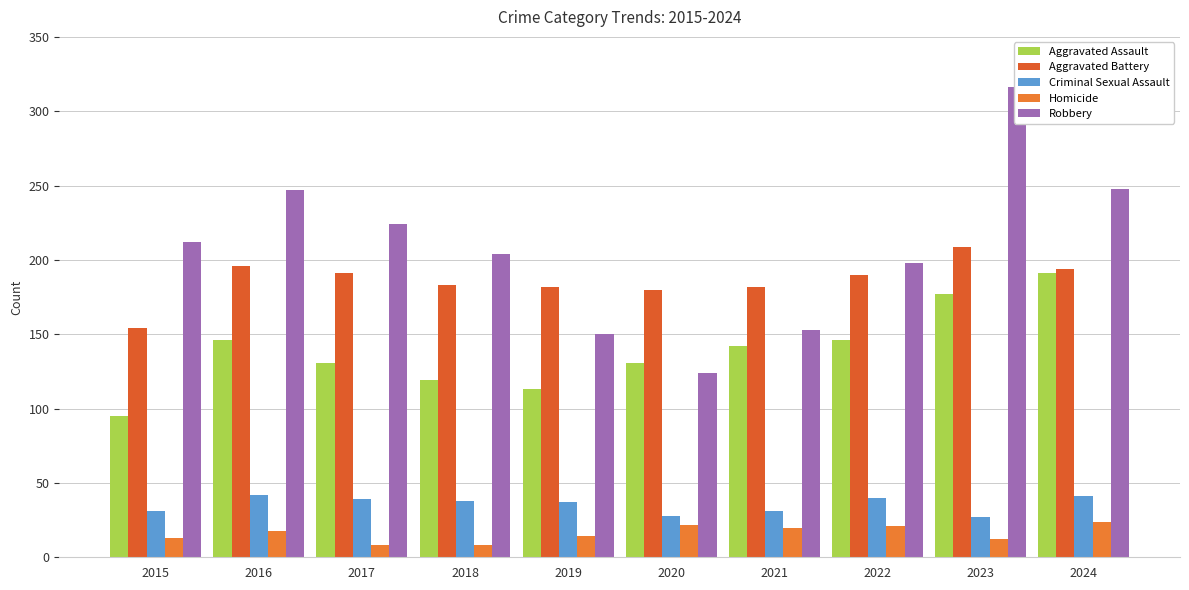

At which category is the sum across all series the highest?

2023